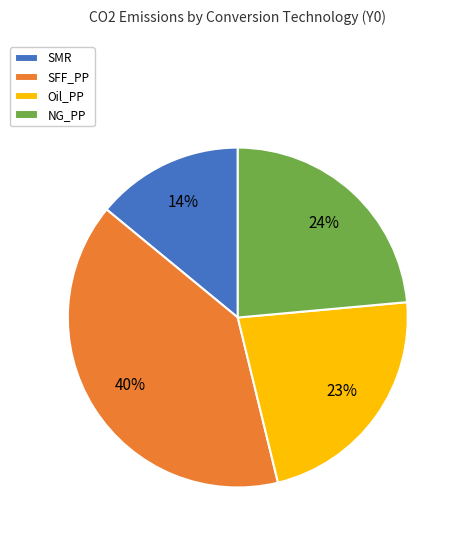

Count the number of slices in the pie.

4